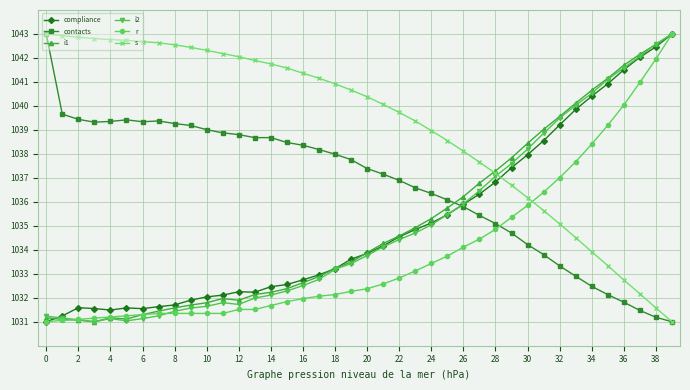

True or false: i1 has more than 0 points higher than both neighbors.

True